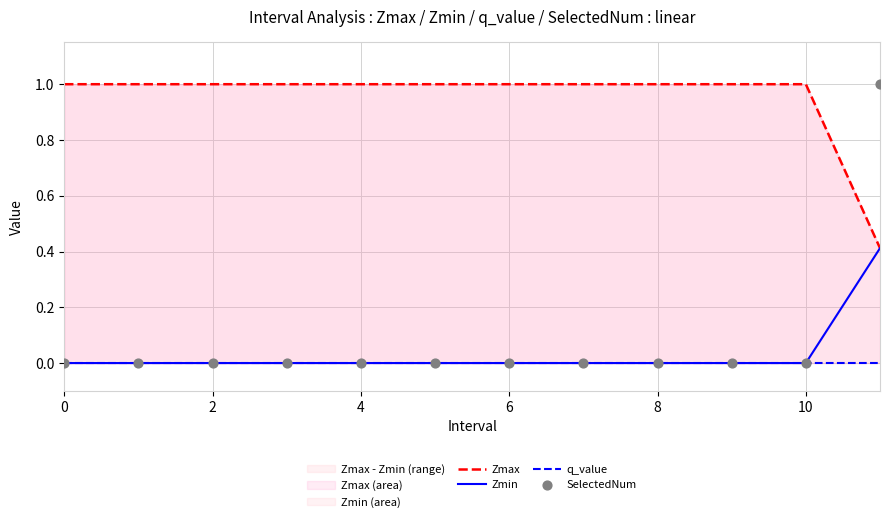

What is the total value across all series at 2?

1.0